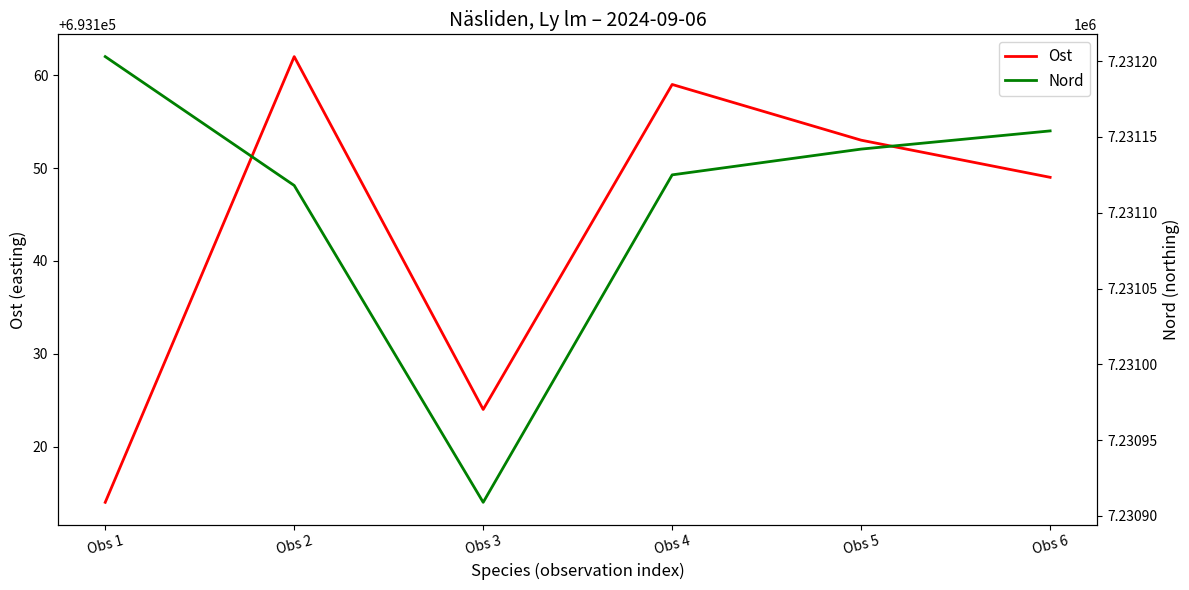

Which series has the widest spread of values?

Nord